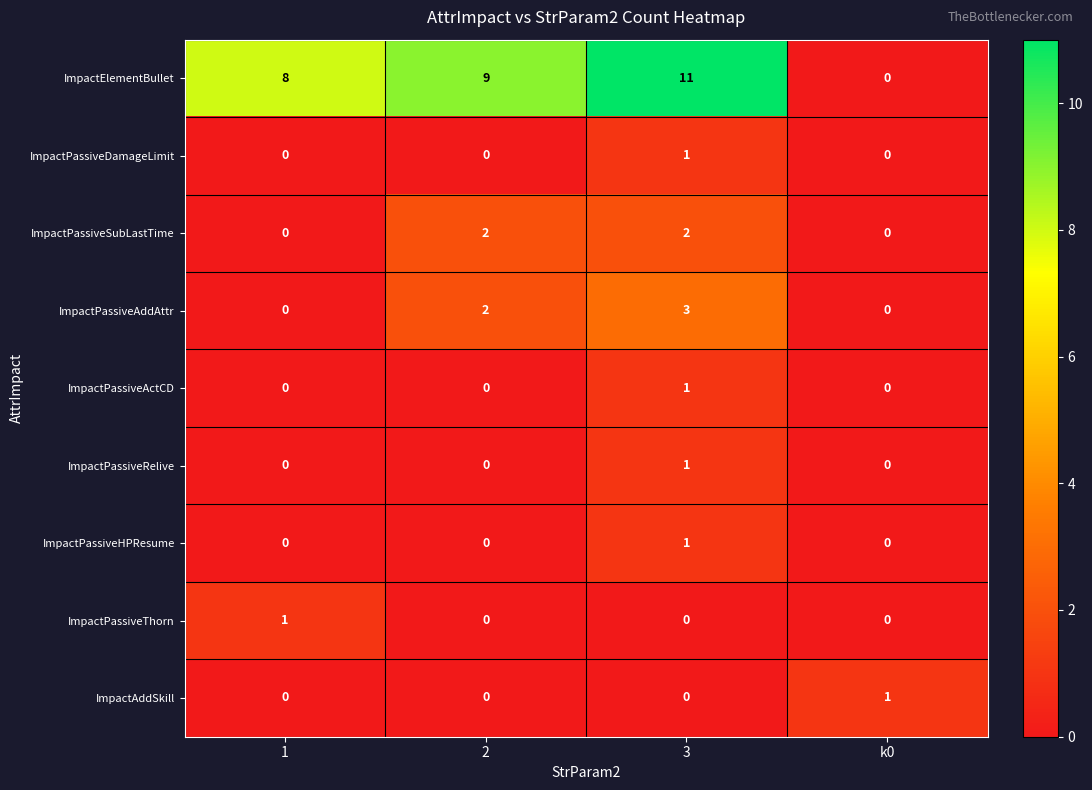

How many ImpactPassiveThorn values are between 0 and 1?

4